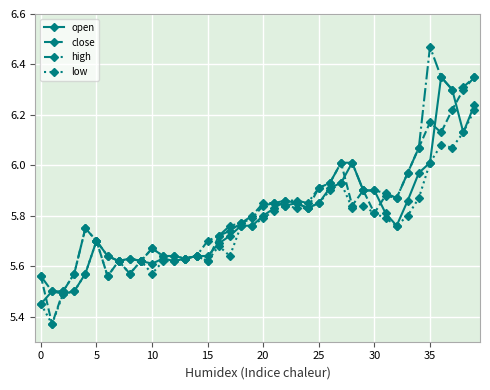

Which category has the highest value across all series?

35